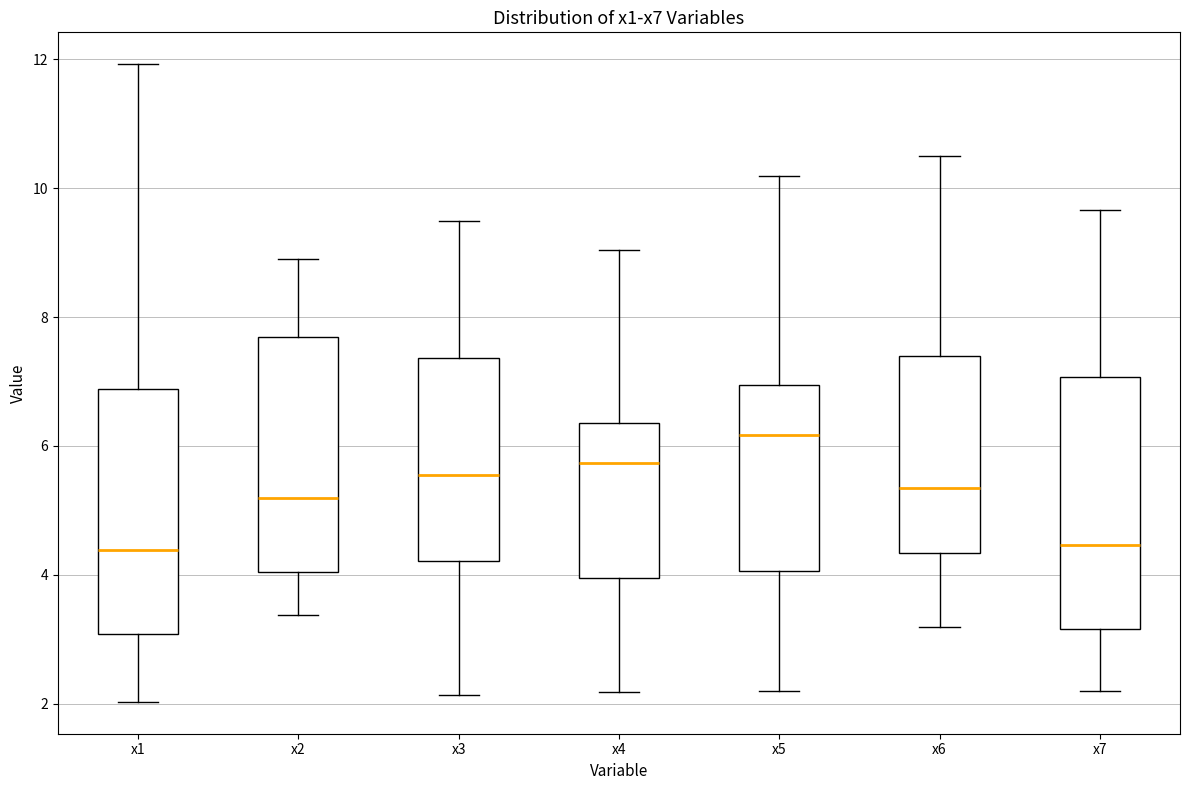

Where does the lower whisker of the box for x6 end on the y-axis? The values are not printed on the chart, so give them approximately, as read against the axis.

3.2